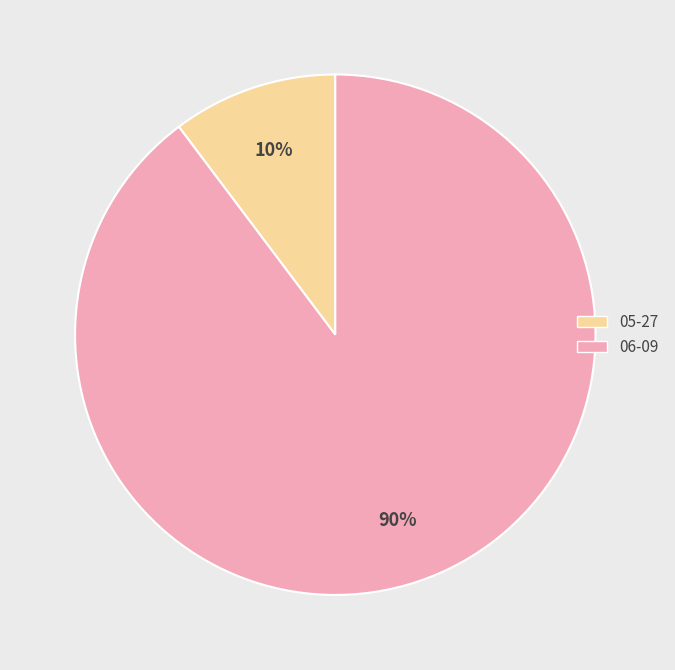

Count the number of slices in the pie.

2